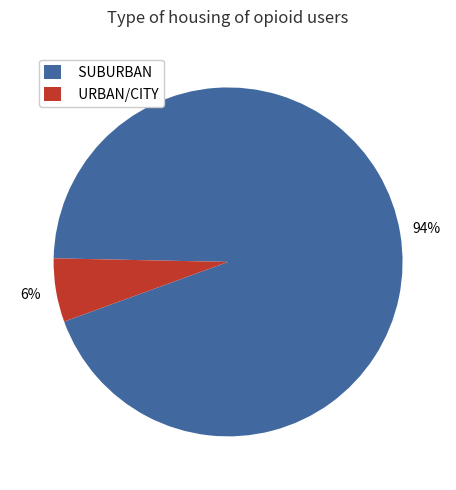

Count the number of slices in the pie.

2